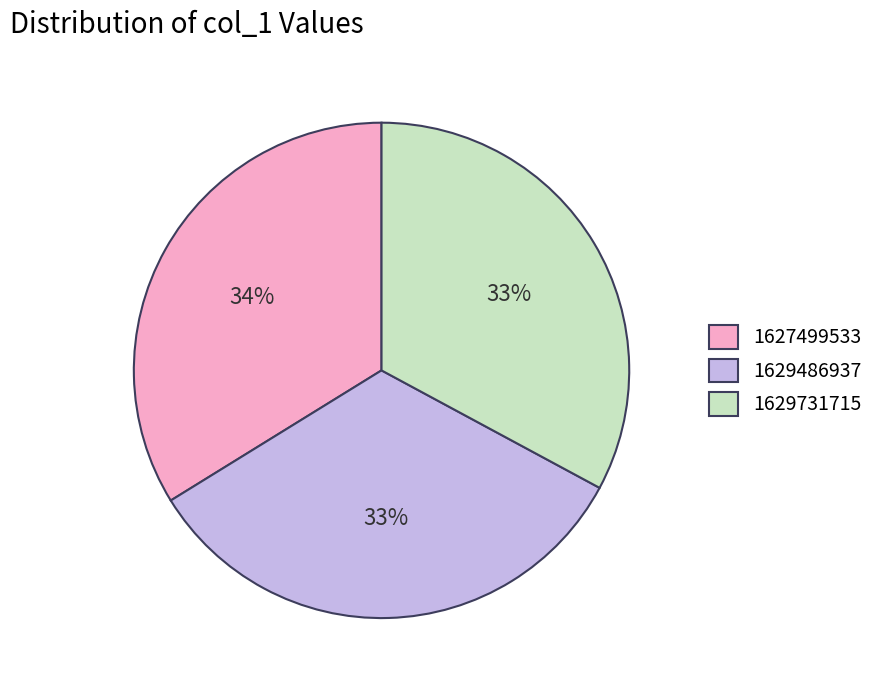

What percentage is the 1627499533 slice, to the nearest percent?

34%